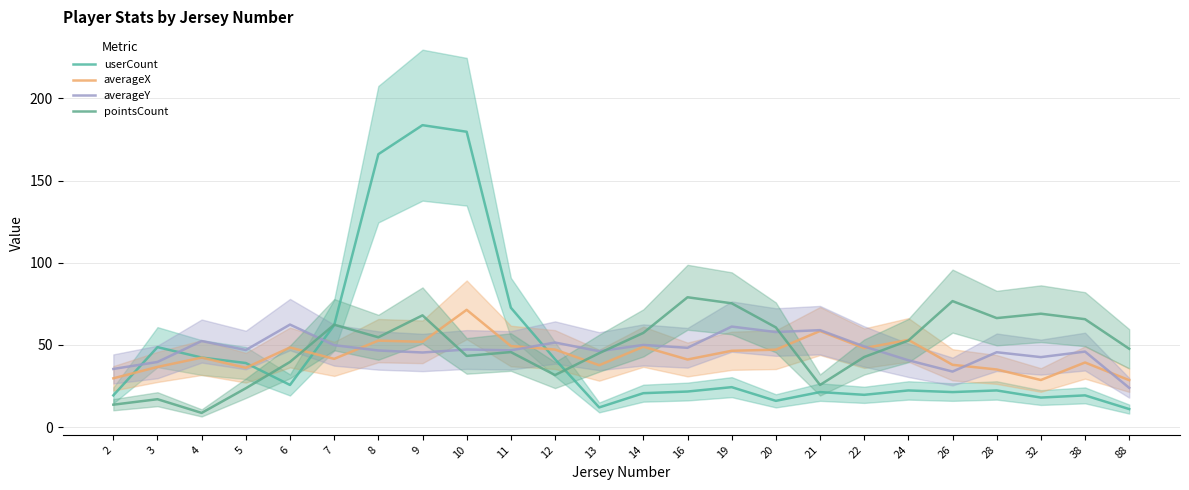

The userCount series shows 11.0 at 88. True or false?

True